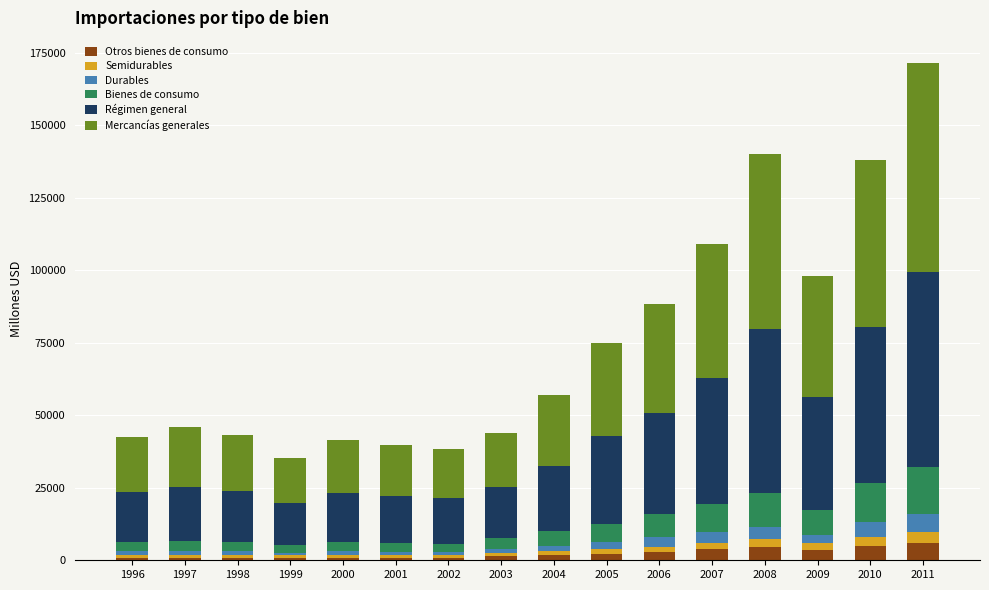

At which category is the sum across all series the highest?

2011